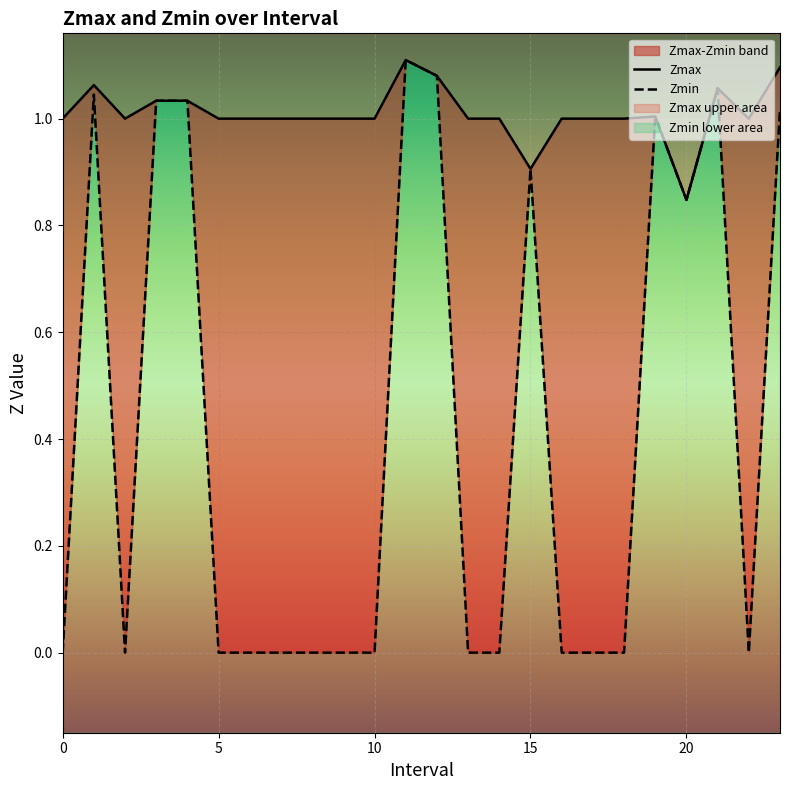

Where does the Zmax series first go above 1?

1